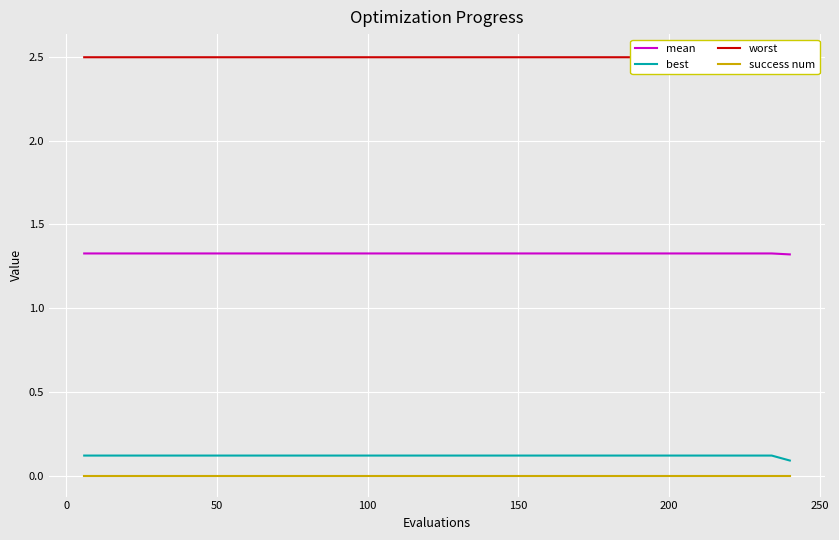

True or false: best and success num cross at least once.

False